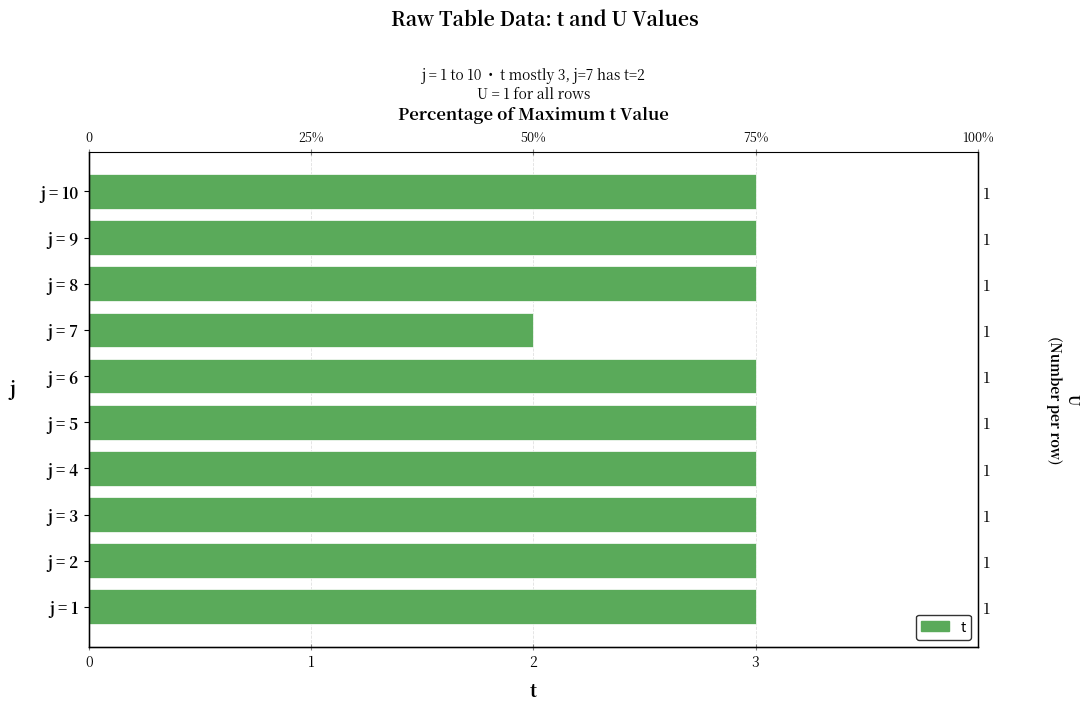

Between j = 3 and j = 2, which is larger?

j = 3